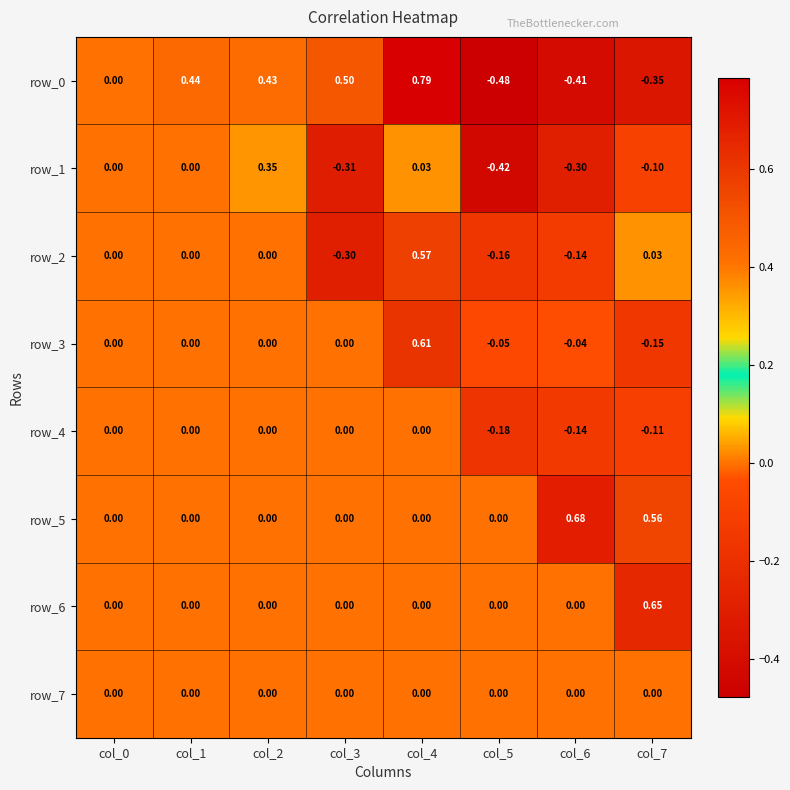

Count the row_6 values in the range 0 to 1.

8